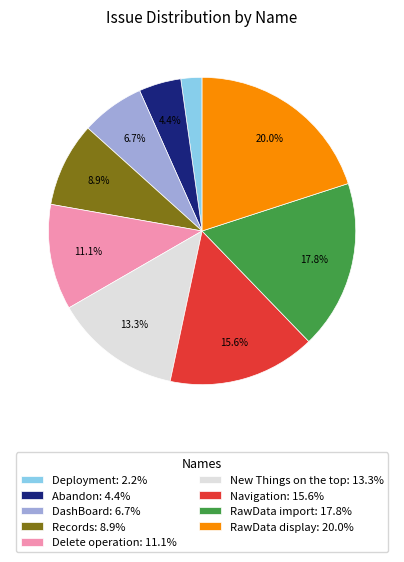

To the nearest percent, what is the difference between the largest and smallest slice percentages?

18%